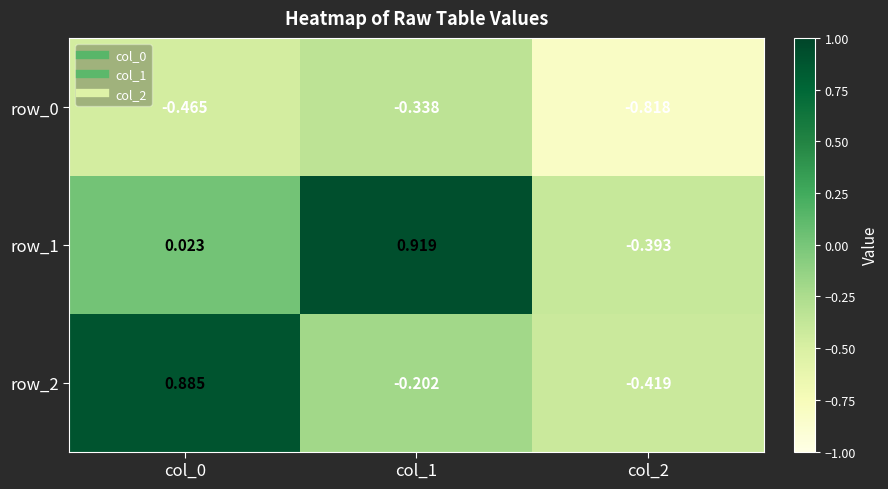

Which series changed the most between col_1 and col_2?

row_1